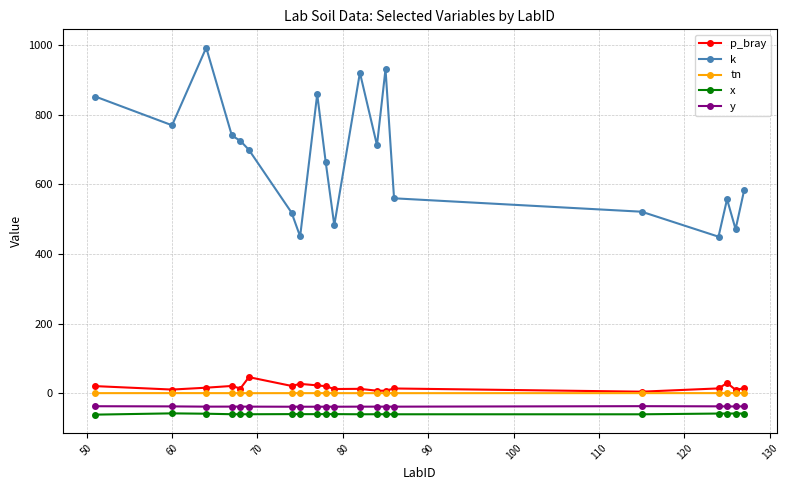

At how many categories does at least one series exceed 320?

20